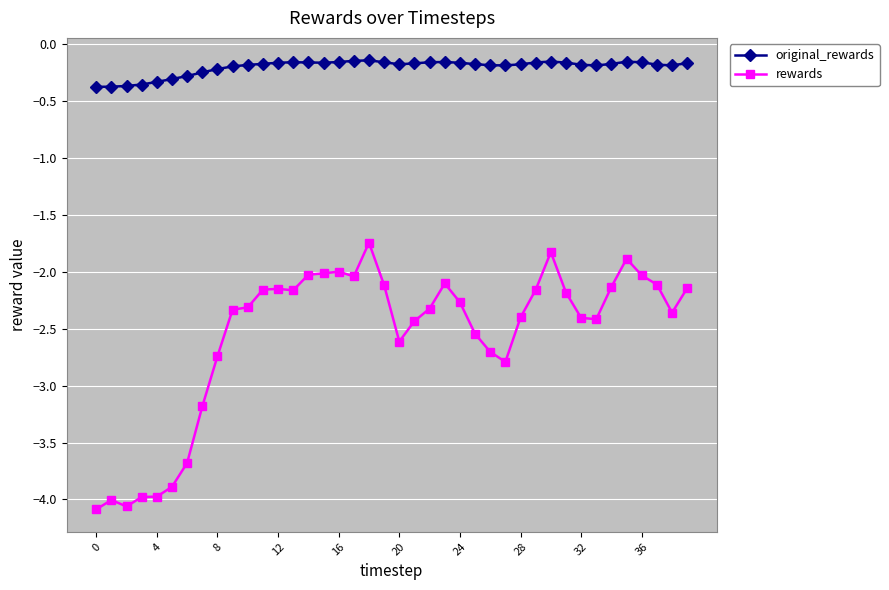

True or false: original_rewards has more than 1 interior local peaks.

True